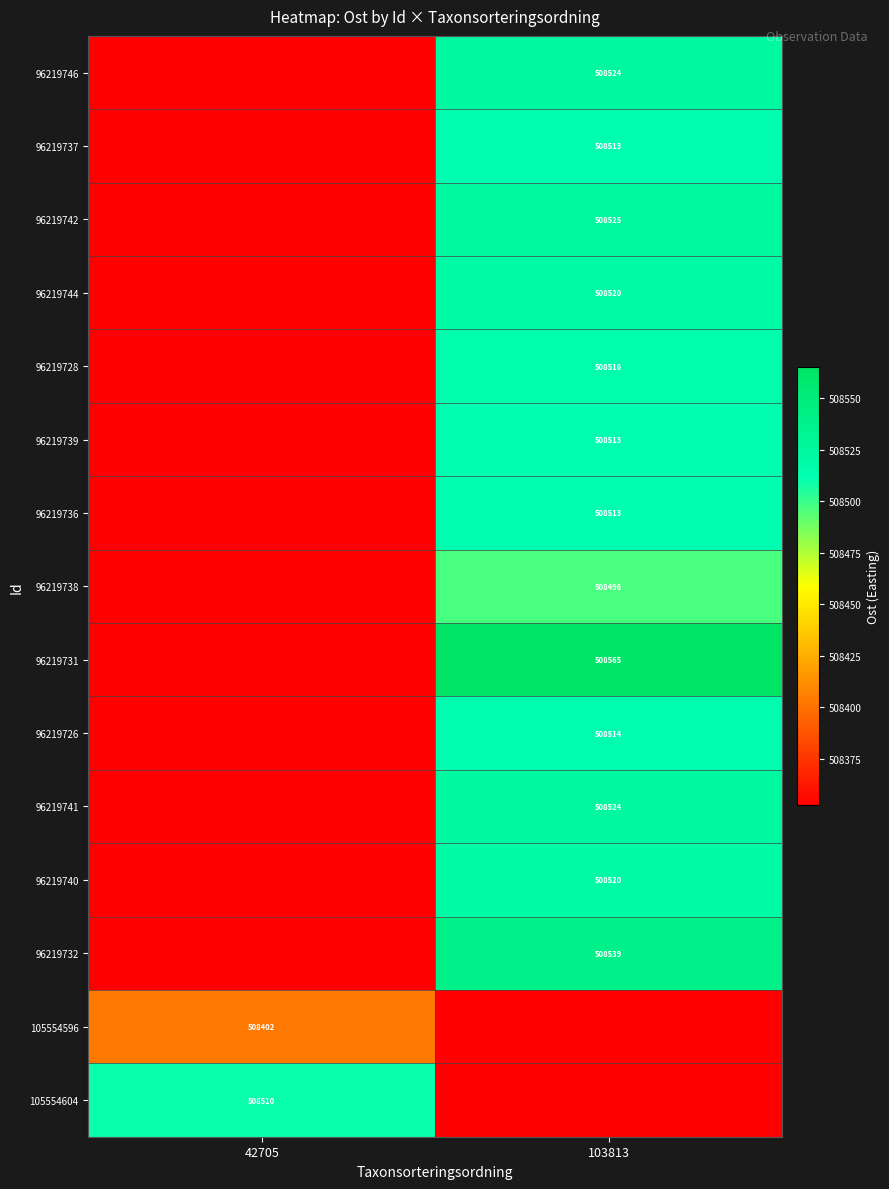

Is the value of 96219737 at 103813 greater than the value of 96219732 at 103813?

No